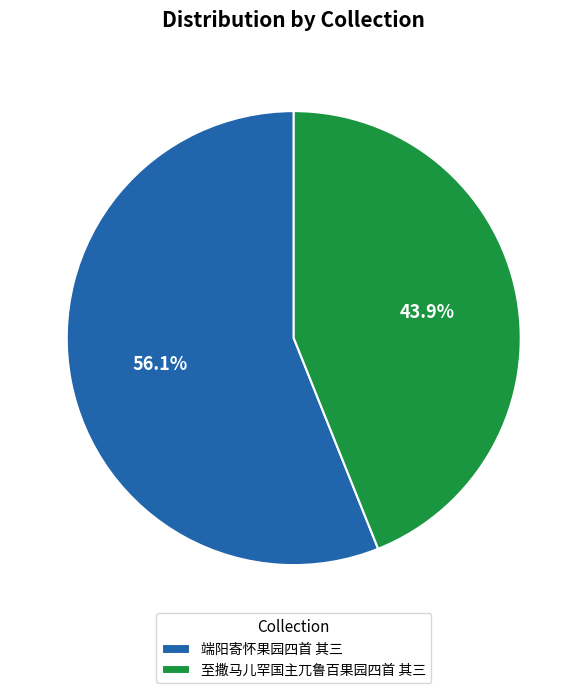

Count the number of slices in the pie.

2